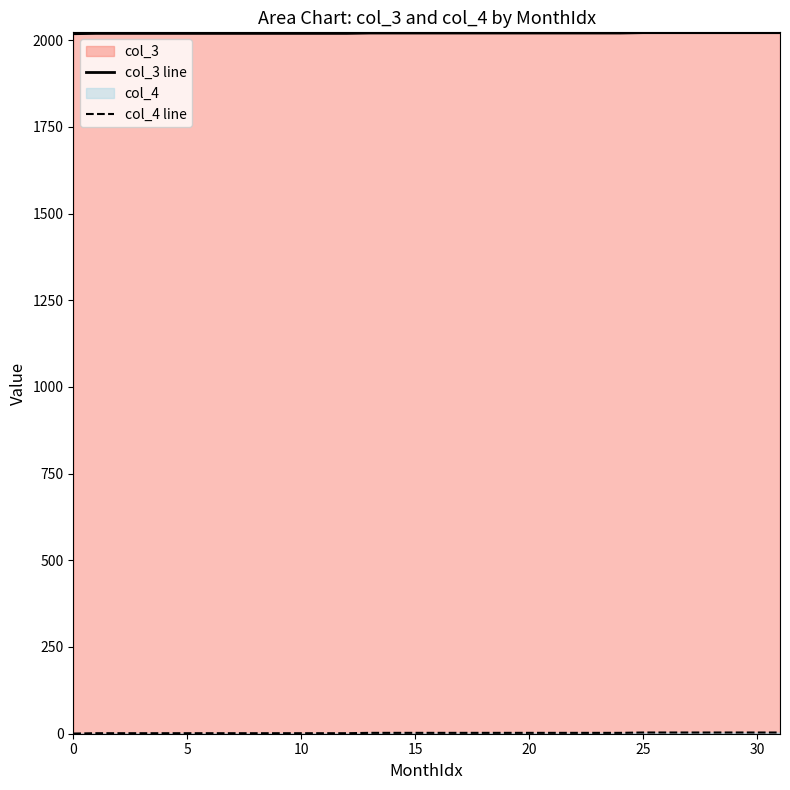

At which label does col_4 line first exceed 2?

25